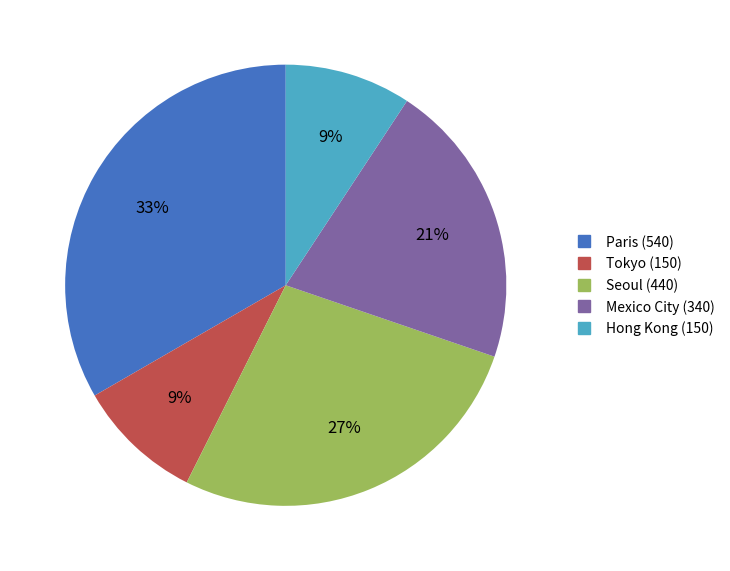

True or false: Mexico City accounts for 21% of the total.

True